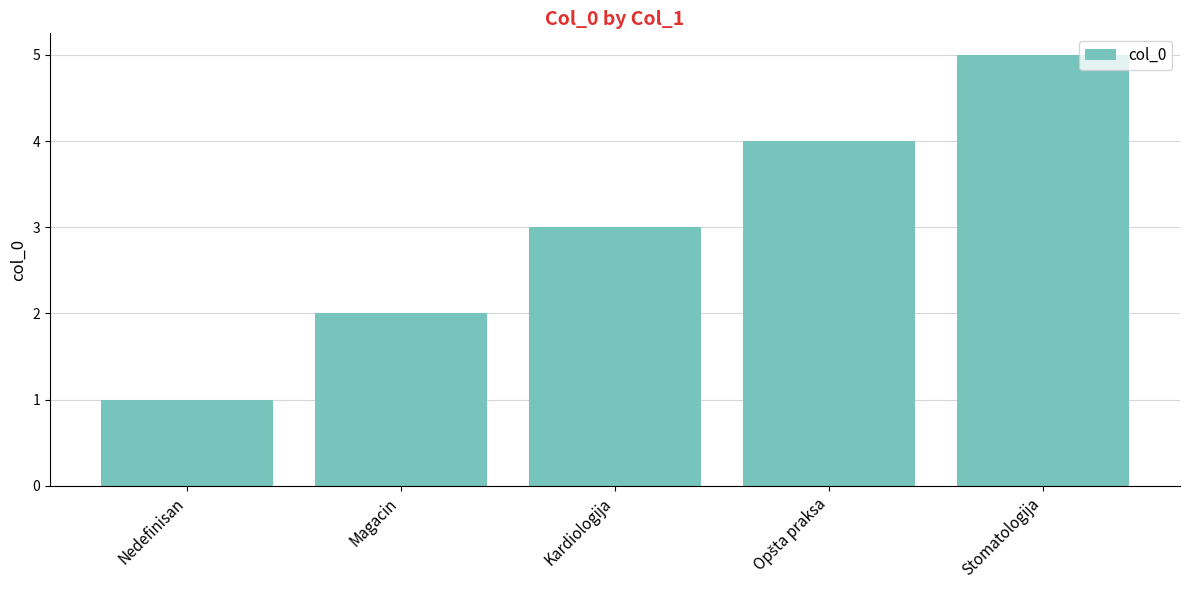

What is the sum of the values at Magacin and Nedefinisan?

3